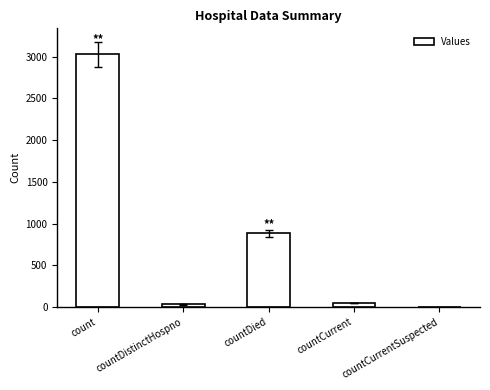

Count the number of categories in the chart.

5